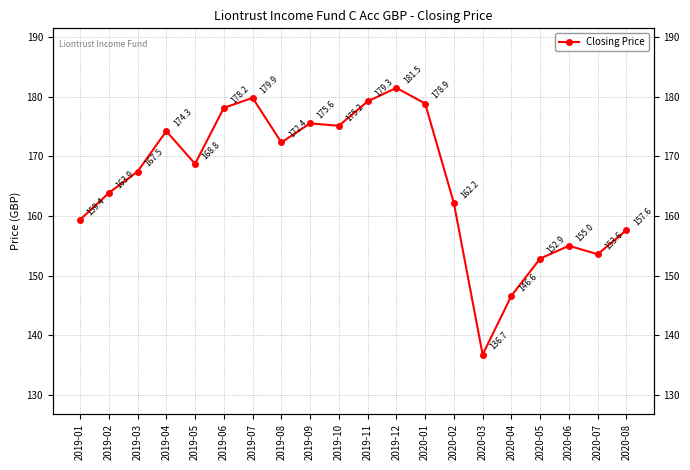

What is the sum of all values?

3319.1